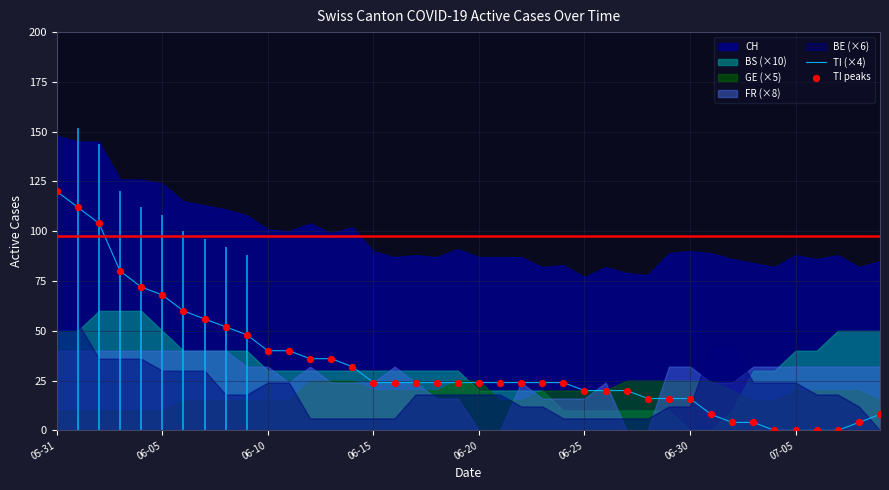

True or false: TI (×4) has a value of 68 at 06-05.

True